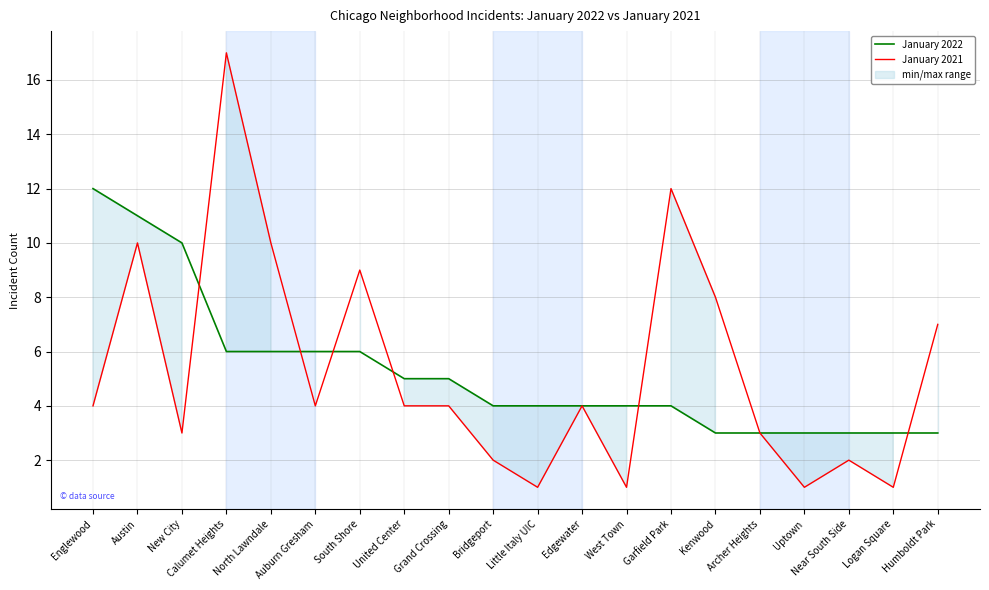

Which label corresponds to the largest value in the chart?

Calumet Heights